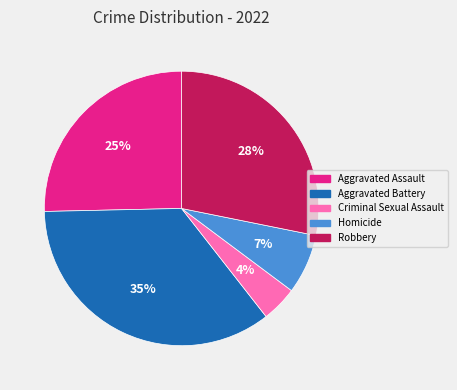

How many slices are in this pie chart?

5